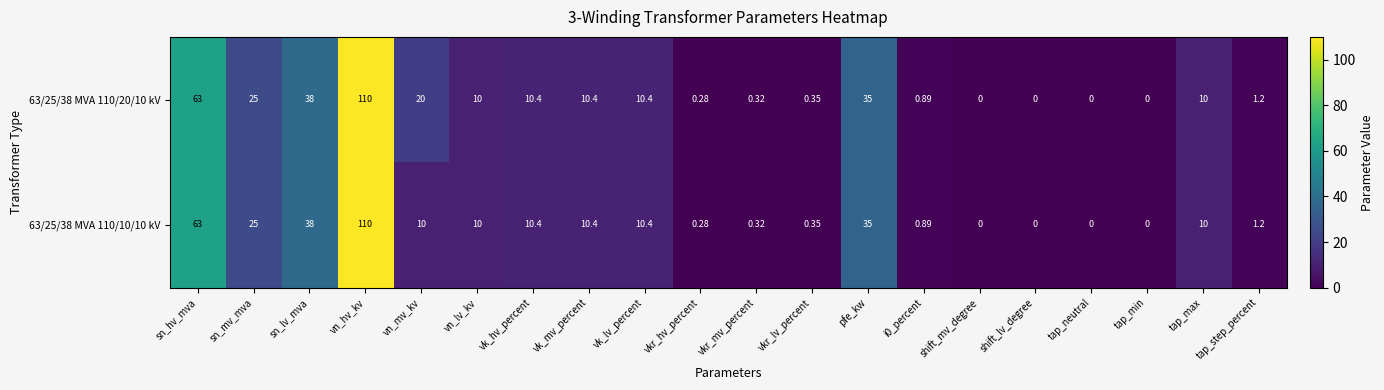

At which label is 63/25/38 MVA 110/20/10 kV closest to 55?

sn_hv_mva